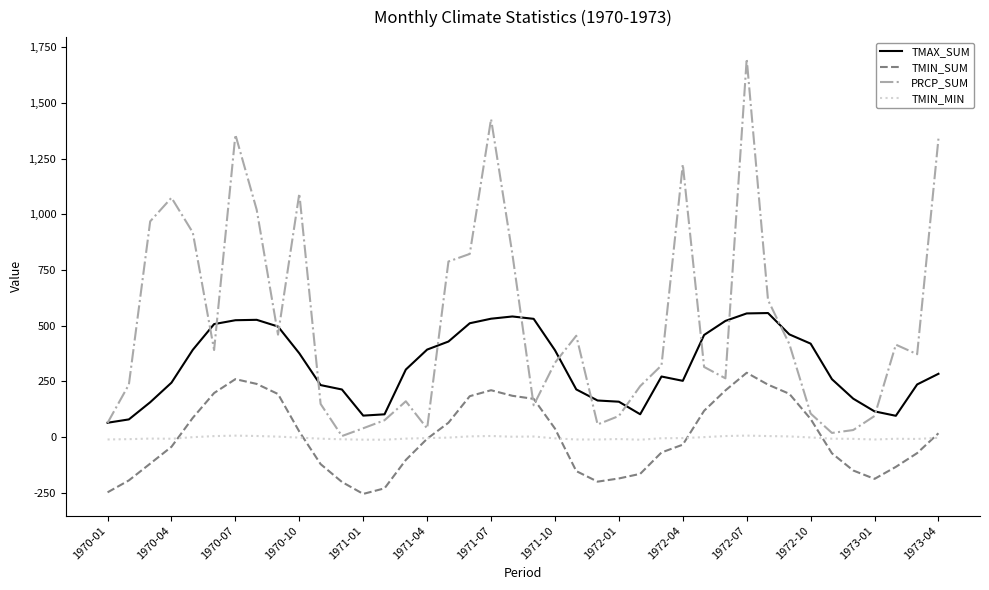

Which series has the largest range (max minus min)?

PRCP_SUM